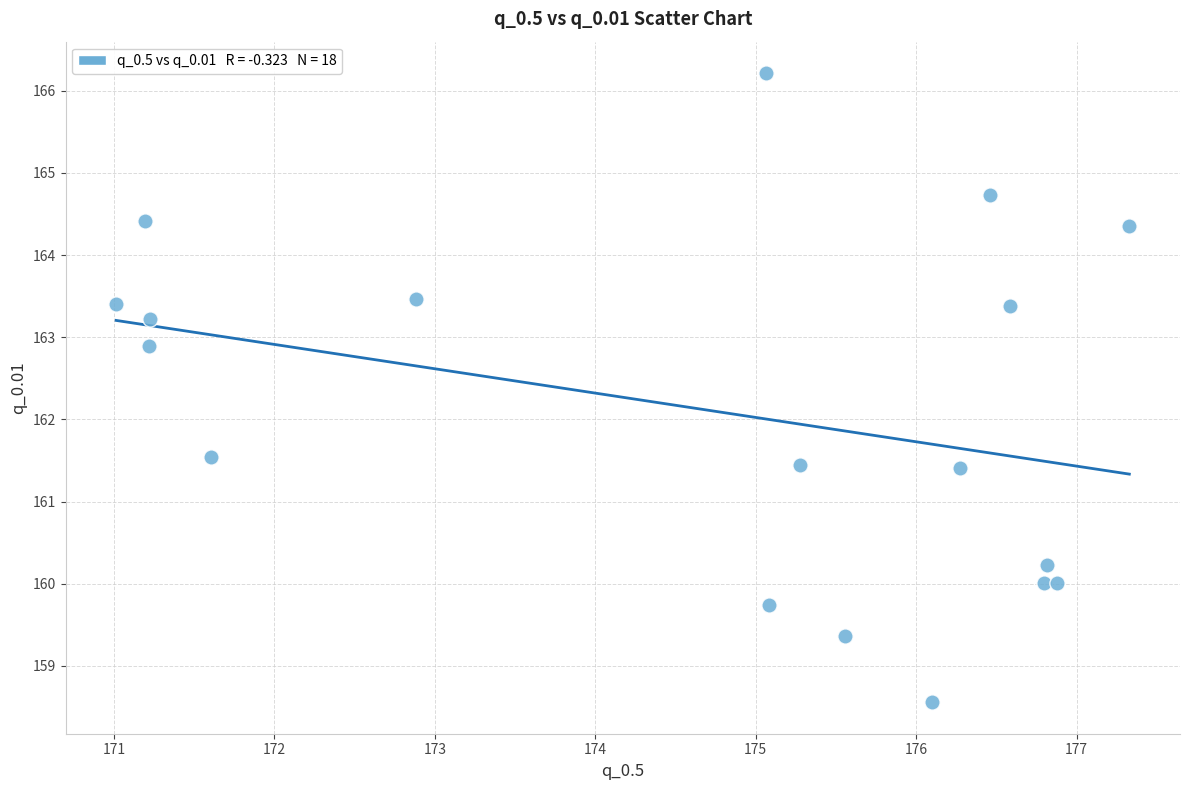

What Y value in the scatter plot is closest to 162?

161.5